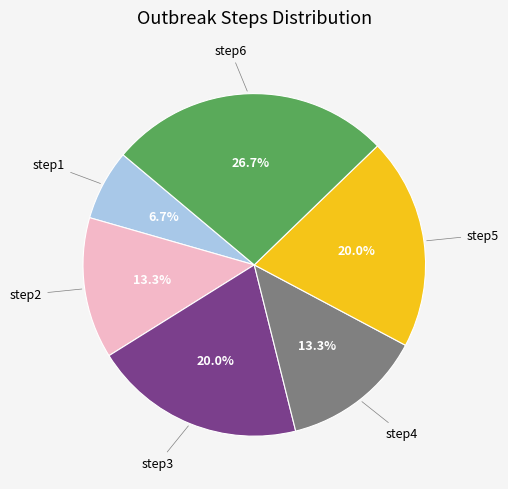

Is there any slice that represents more than half of the pie?

No